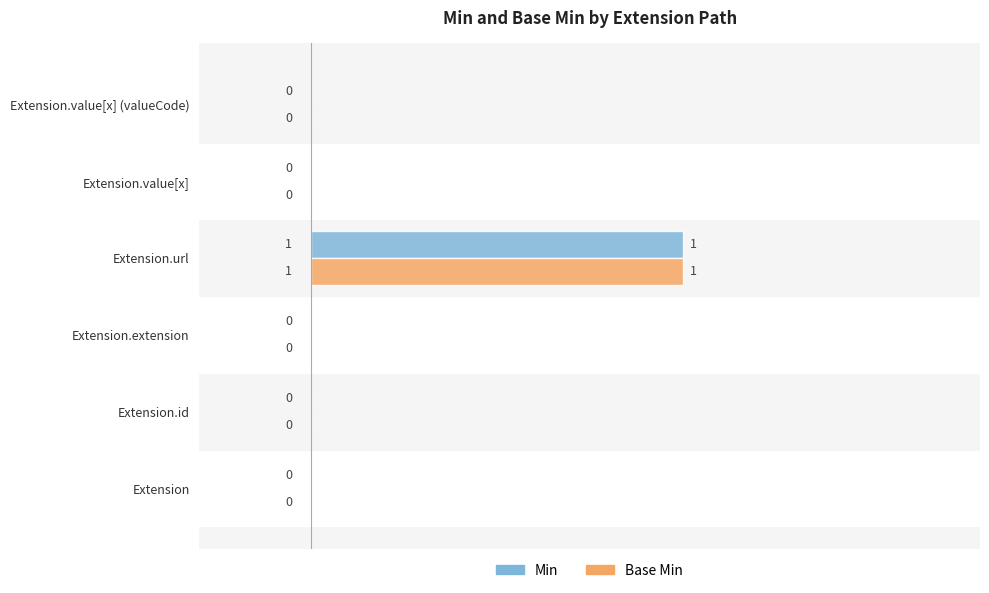

At which category is the sum across all series the highest?

Extension.url